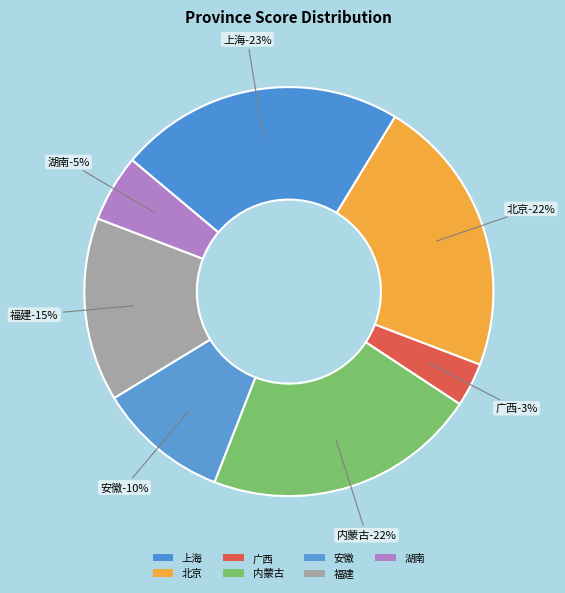

Which category has the biggest portion of the pie?

上海